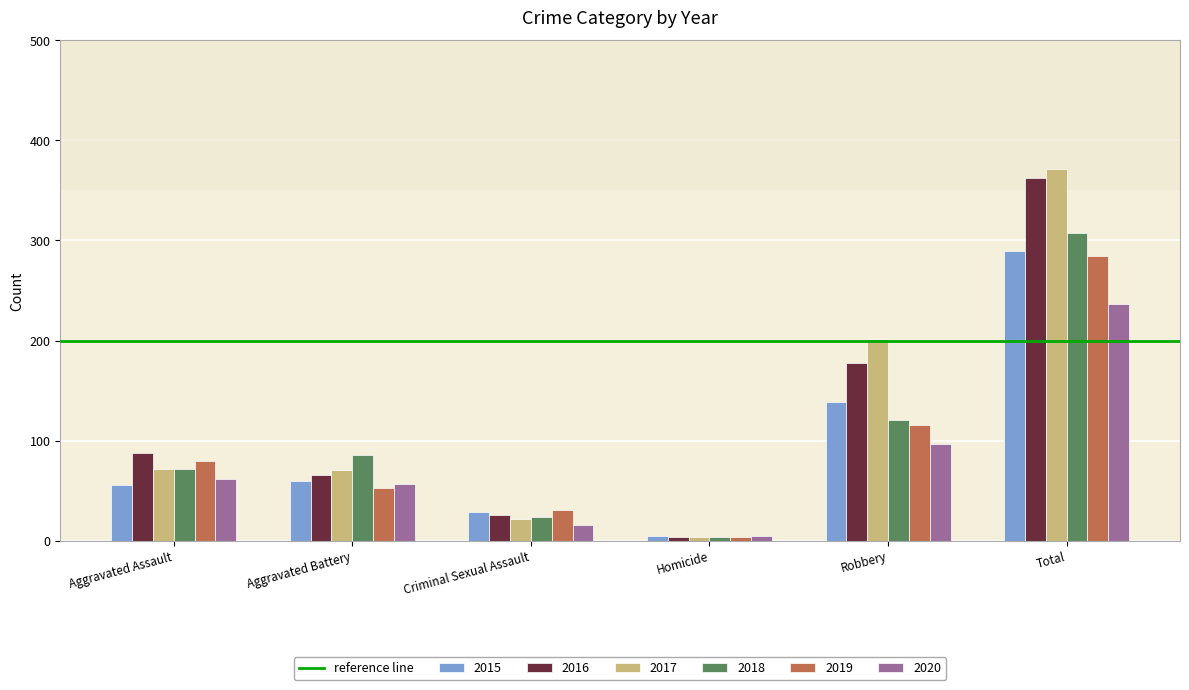

Does the chart contain any negative values?

No